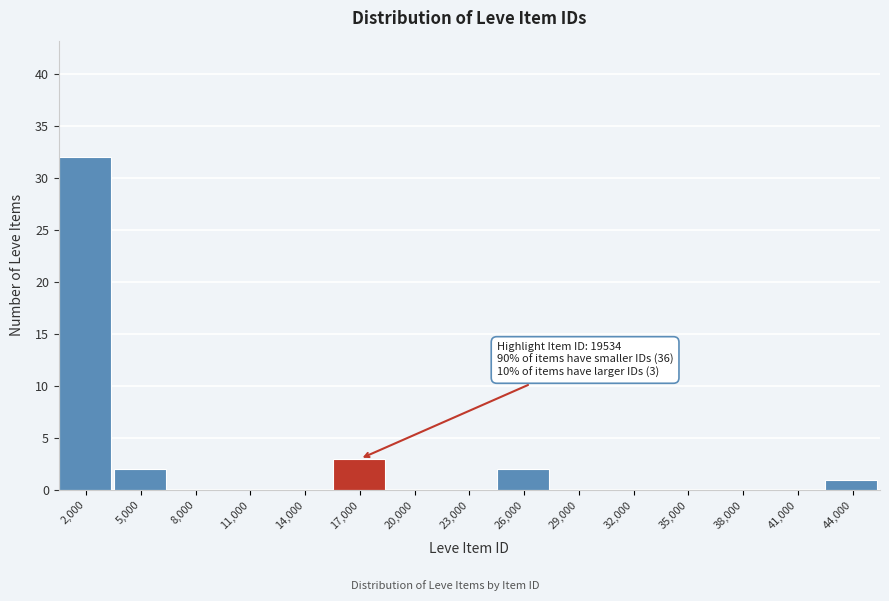

Reading left to right, transcribe all the data shown in this chart.

2,000=32	5,000=2	8,000=0	11,000=0	14,000=0	17,000=3	20,000=0	23,000=0	26,000=2	29,000=0	32,000=0	35,000=0	38,000=0	41,000=0	44,000=1